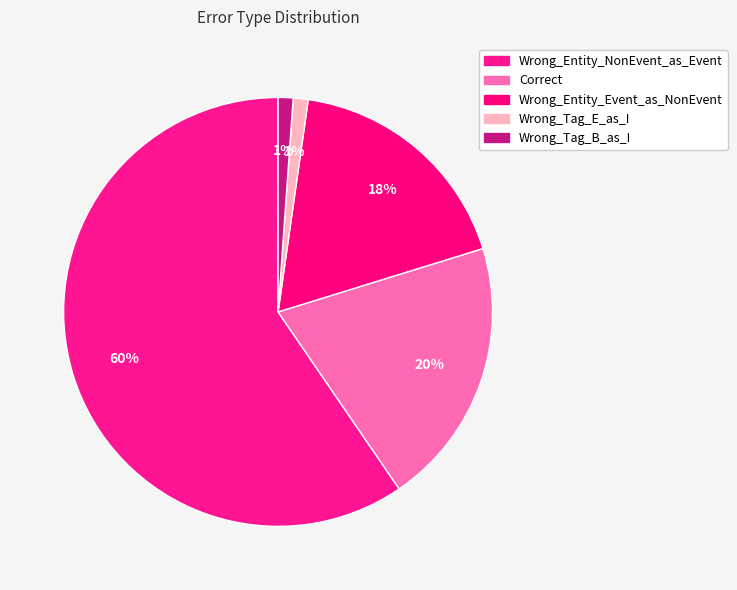

Do Wrong_Tag_E_as_I and Wrong_Entity_NonEvent_as_Event together represent more than half of the pie?

Yes